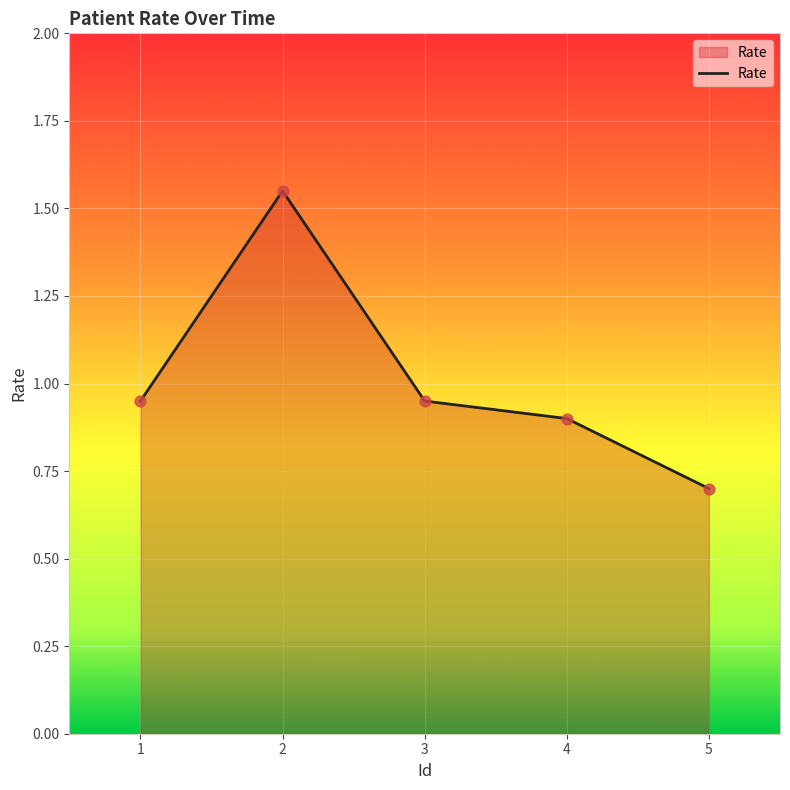

Which has a higher value, 2 or 5?

2